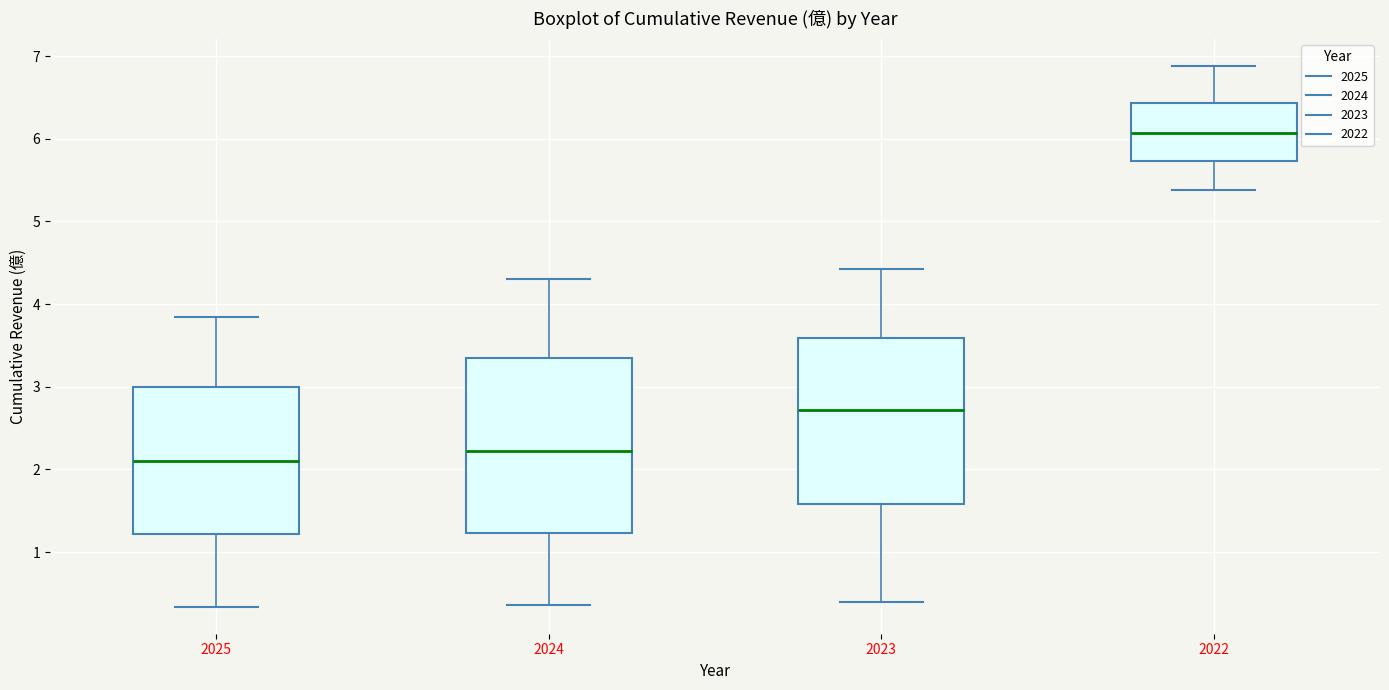

Which box has the lowest median line?

2025